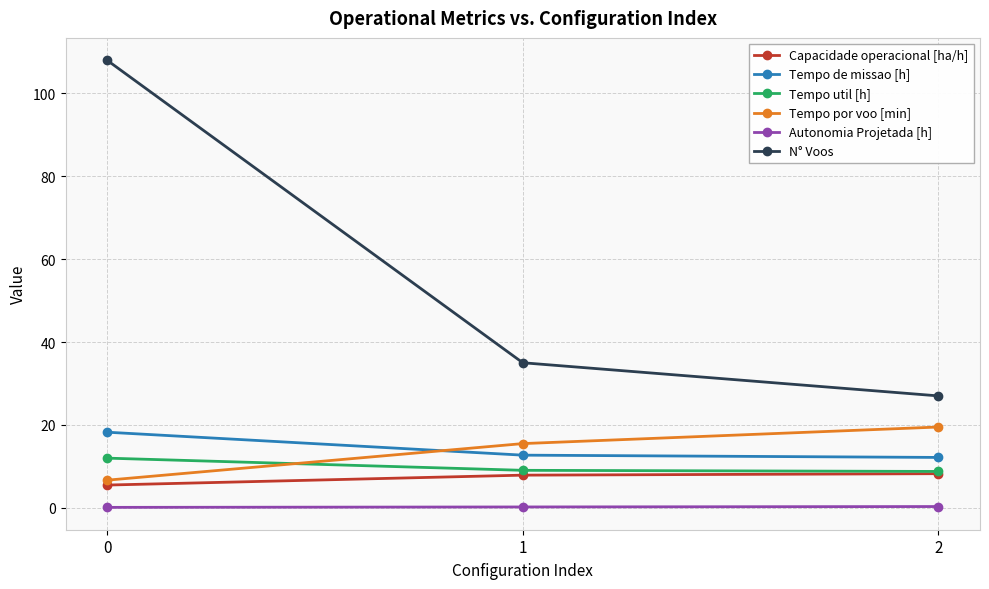

What are all the series names shown in the legend?

Capacidade operacional [ha/h], Tempo de missao [h], Tempo util [h], Tempo por voo [min], Autonomia Projetada [h], N° Voos